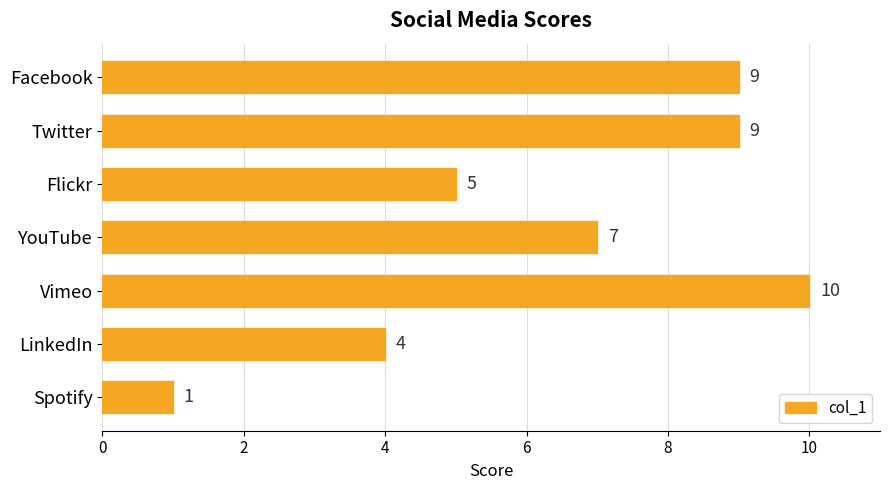

What is the greatest value displayed?

10